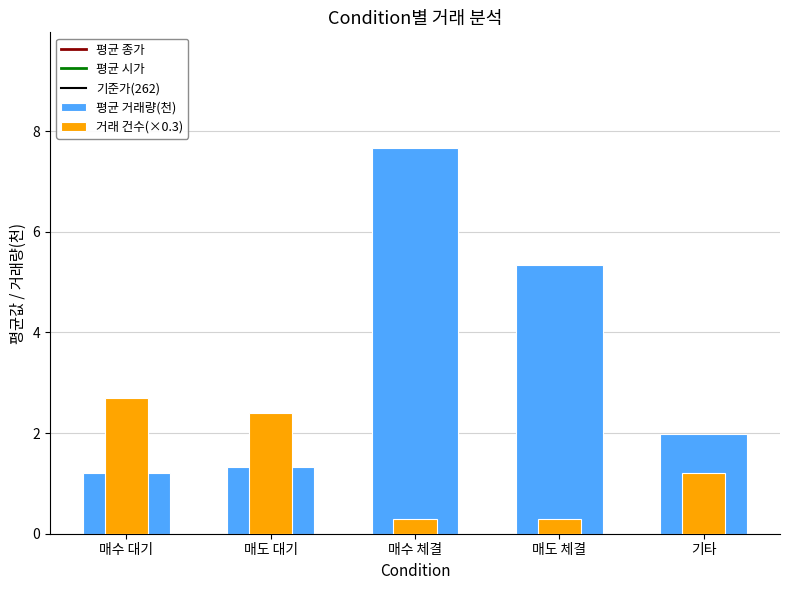

Reading left to right, what are all the values shown in this chart?

평균 종가: 263.2	261.5	264.0	262.0	264.5
평균 시가: 263.4	261.6	265.0	262.0	264.7
기준가(262): 262.0	262.0	262.0	262.0	262.0
평균 거래량(천): 1.2	1.3	7.7	5.3	2.0
거래 건수(×0.3): 2.7	2.4	0.3	0.3	1.2